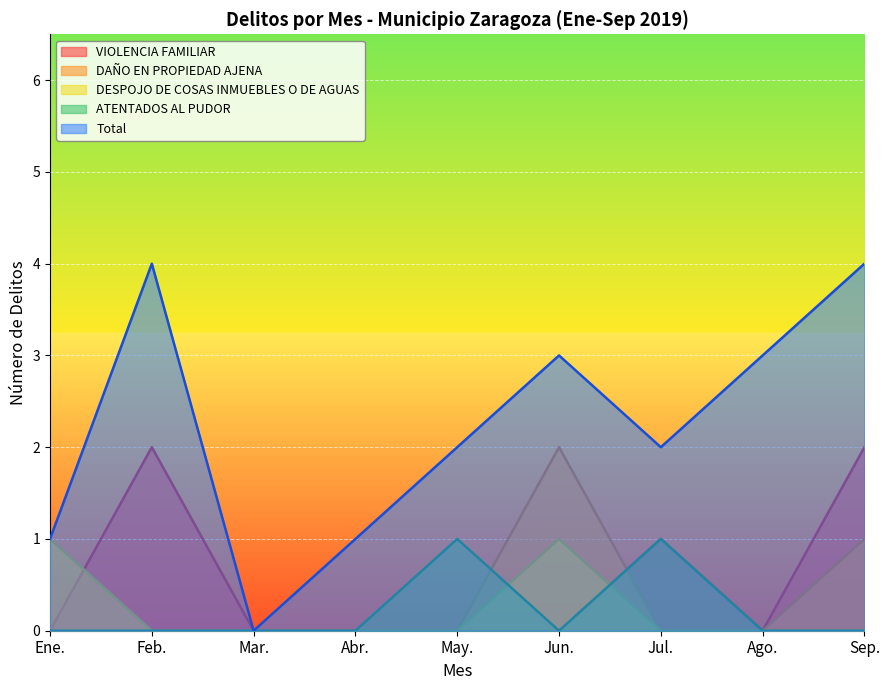

What are all the series names shown in the legend?

VIOLENCIA FAMILIAR, DAÑO EN PROPIEDAD AJENA, DESPOJO DE COSAS INMUEBLES O DE AGUAS, ATENTADOS AL PUDOR, Total